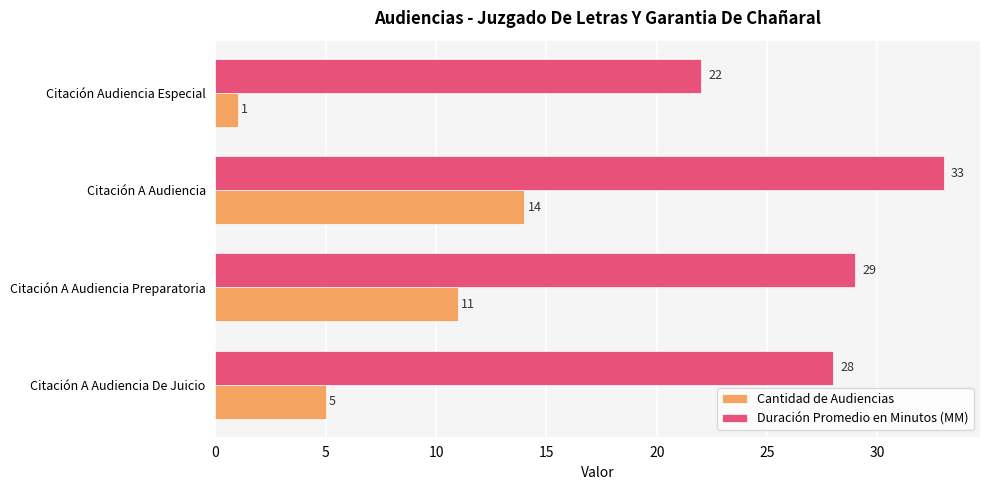

Between Citación A Audiencia De Juicio and Citación Audiencia Especial, which series saw the biggest shift?

Duración Promedio en Minutos (MM)